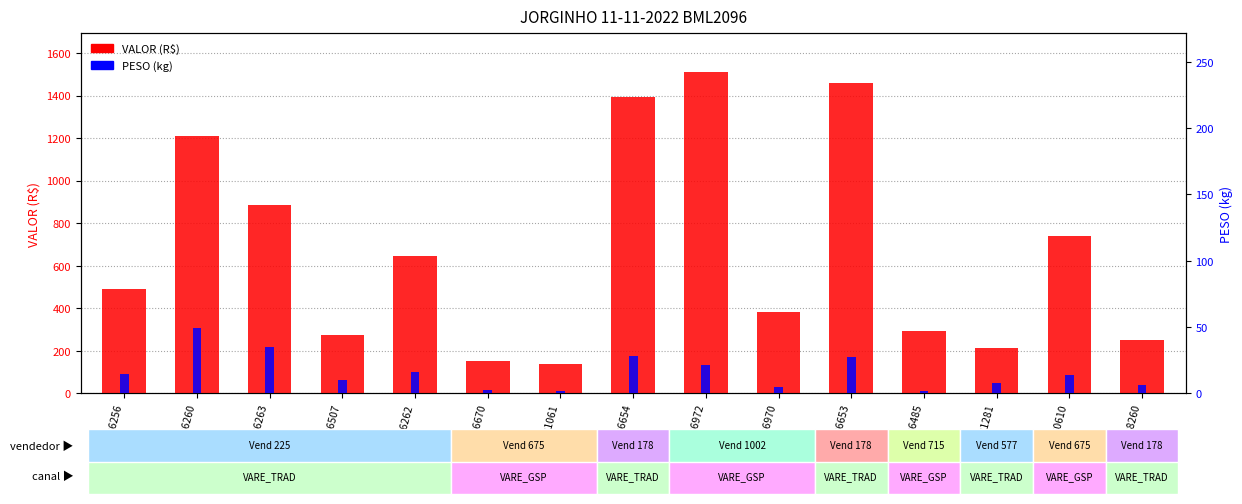

List the labels in order of PESO (kg) value, smallest first.

5926485, 5931061, 5926670, 5926970, 5928260, 5931281, 5926507, 5930610, 5926256, 5926262, 5926972, 5926653, 5926654, 5926263, 5926260